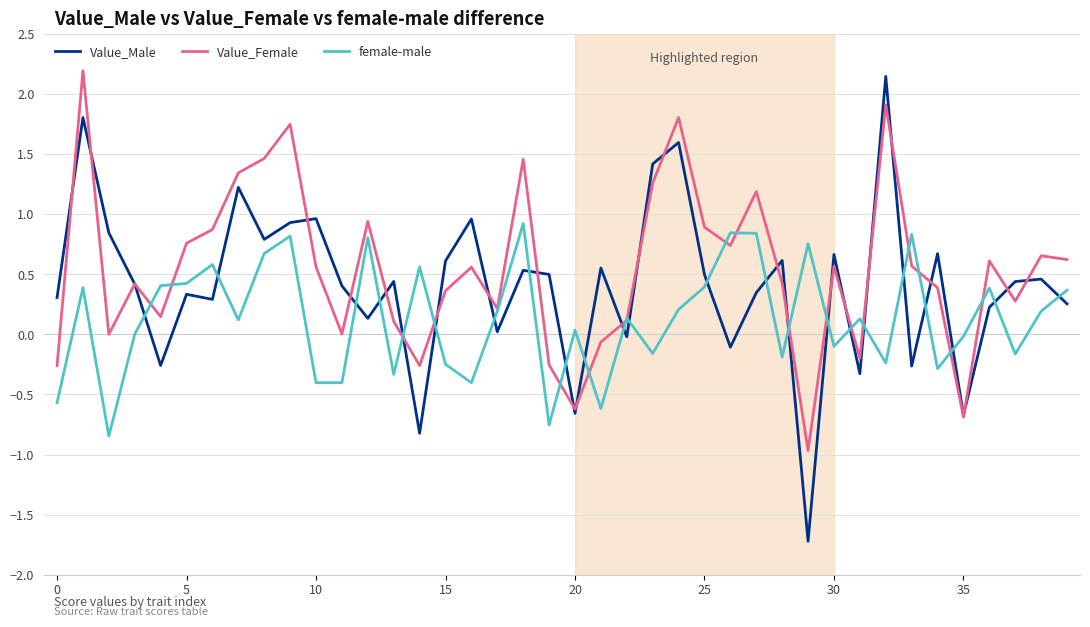

Which series ends up on top after the final intersection of Value_Male and female-male?

female-male